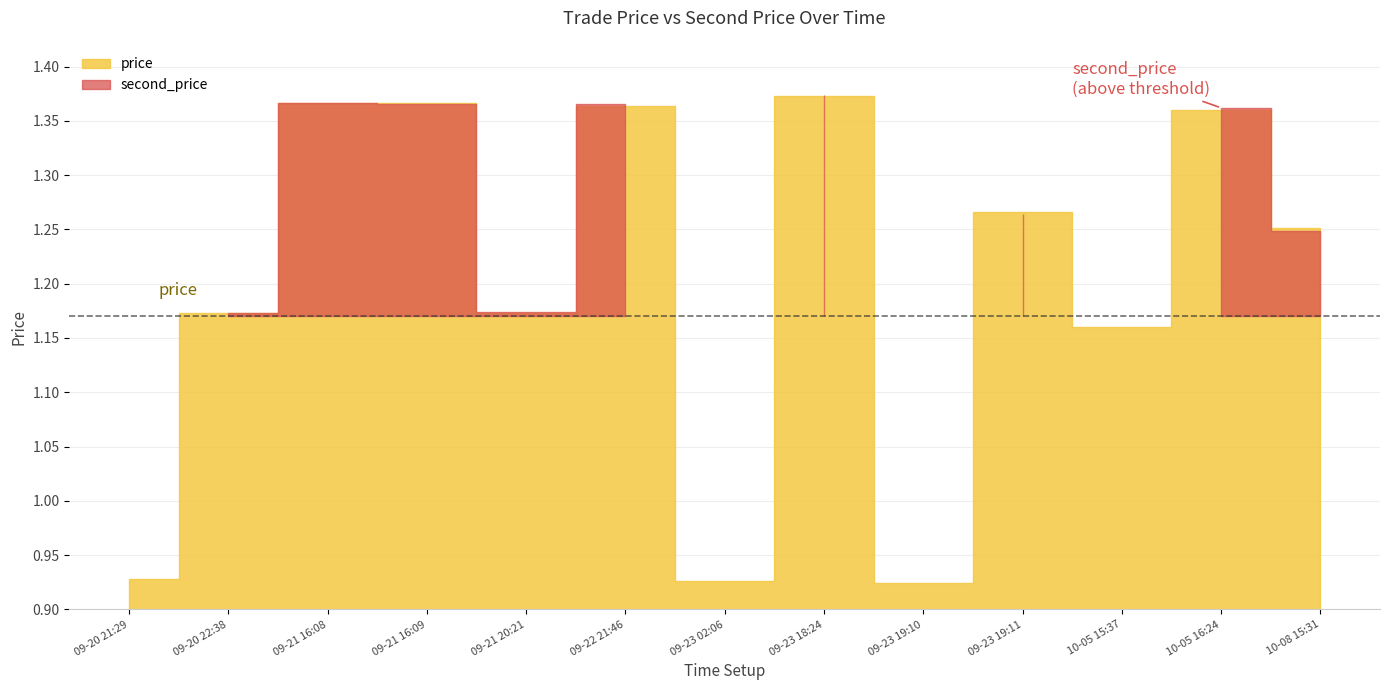

What is the highest value of the second_price series?

1.4